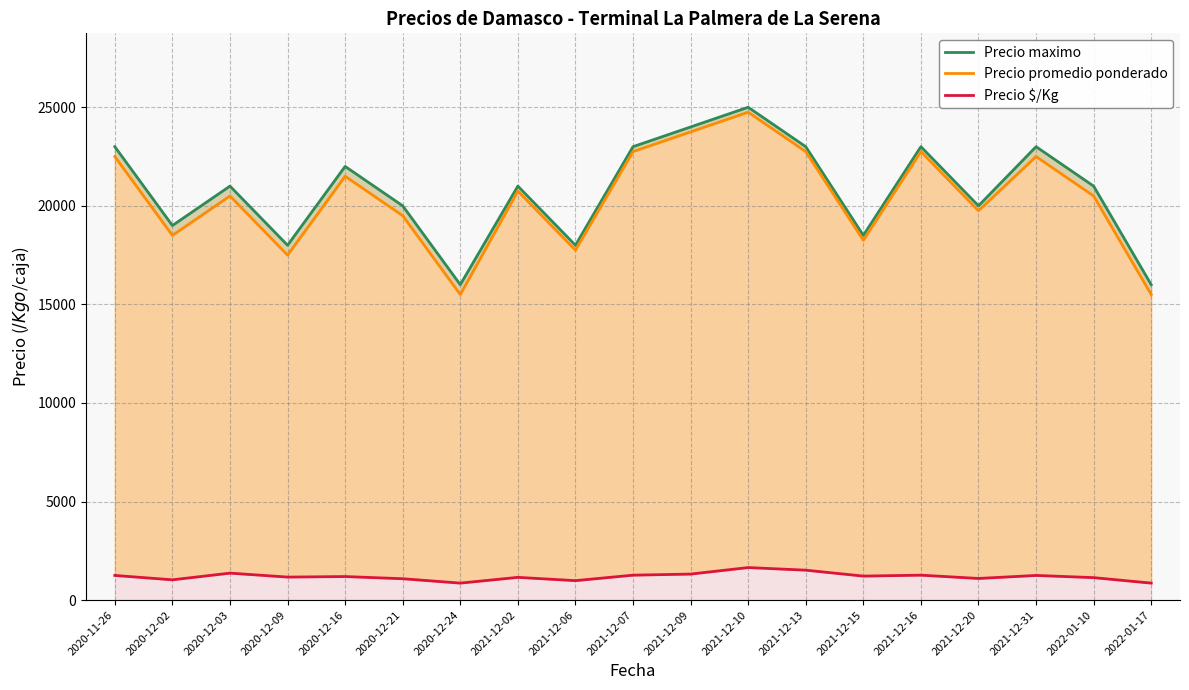

In Precio $/Kg, how many points are lower than both neighbors (excluding endpoints)?

6